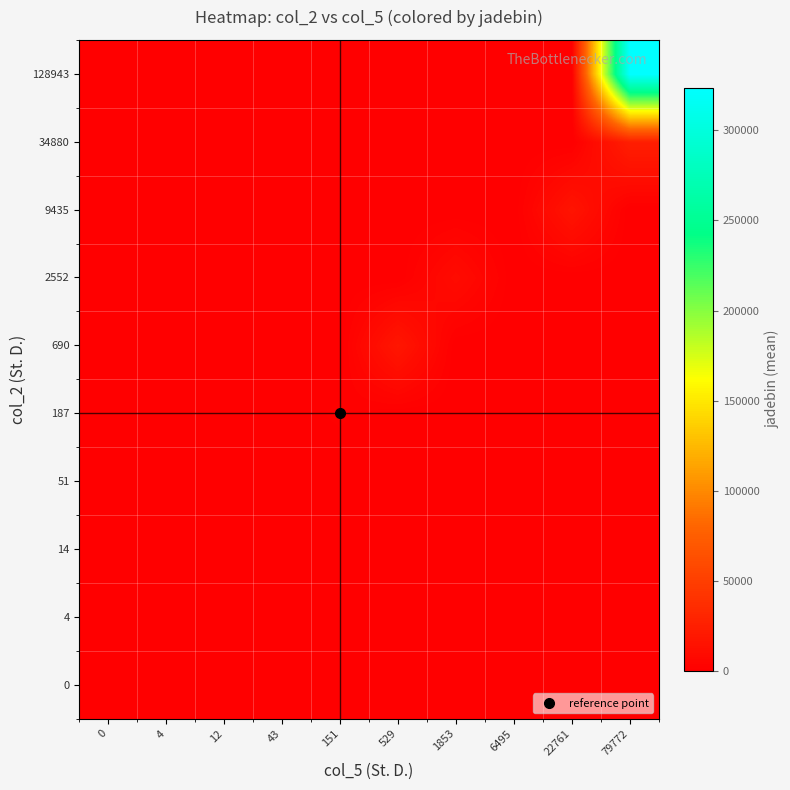

At how many categories does at least one series exceed 42776?

1